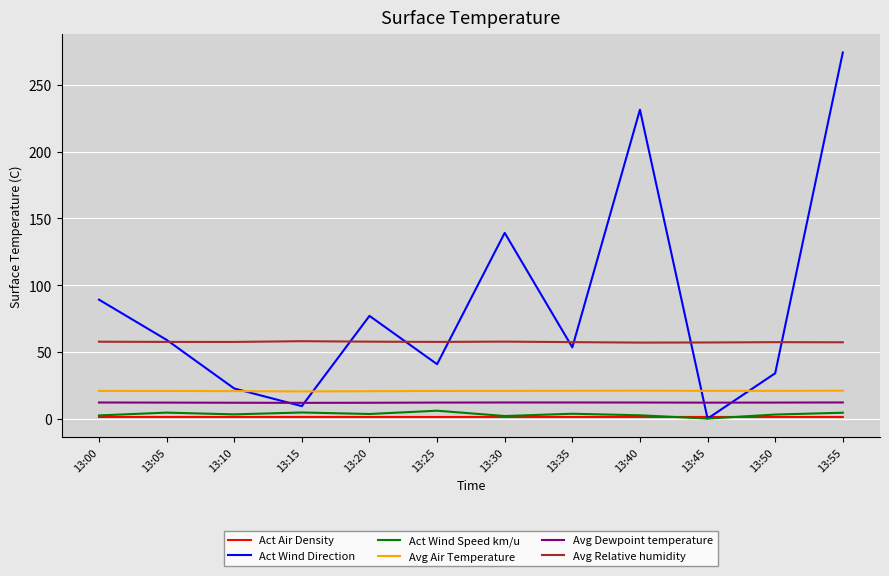

Is it true that Act Wind Speed km/u equals 3.0 at 13:50?

True